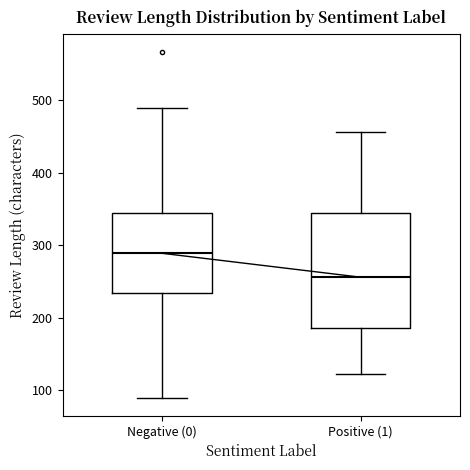

Reading left to right, read every box against the y-axis: the position of its median line, the range the box covers, and the ends of its whiskers. The values are not printed on the chart, so give them approximately, as read against the axis.

Negative (0): median 290, box 230 to 350, whiskers 90 to 490
Positive (1): median 260, box 190 to 350, whiskers 120 to 460